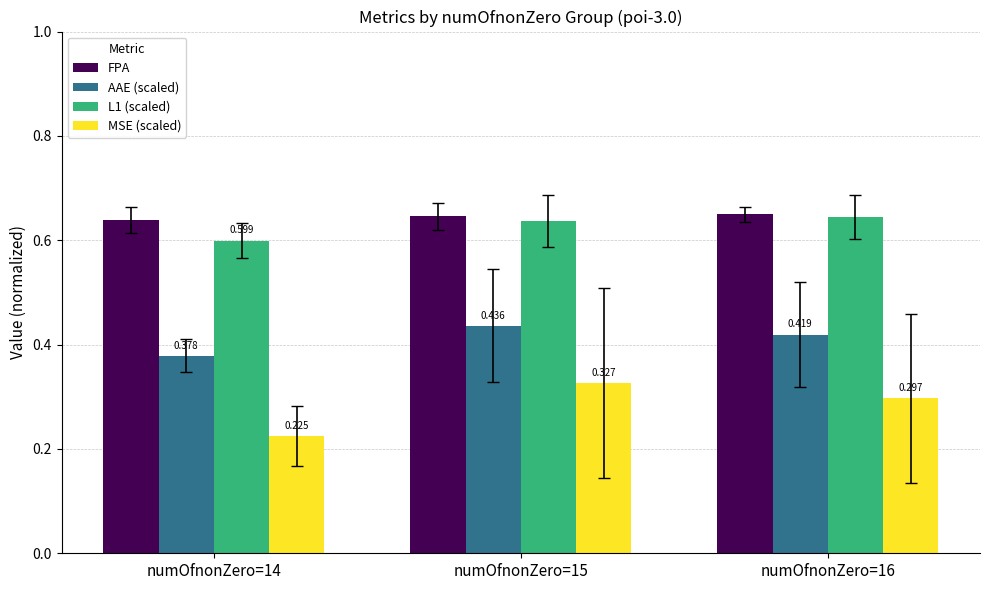

At which label does MSE (scaled) reach its peak?

numOfnonZero=15